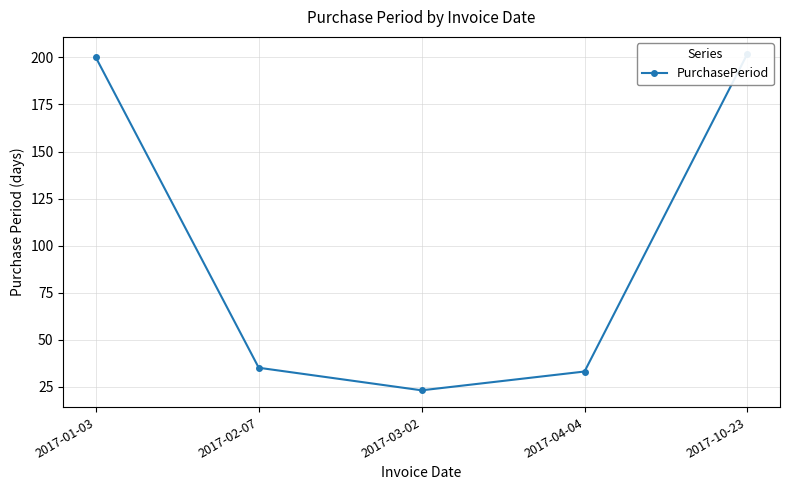

At which label is the value closest to 112?

2017-02-07